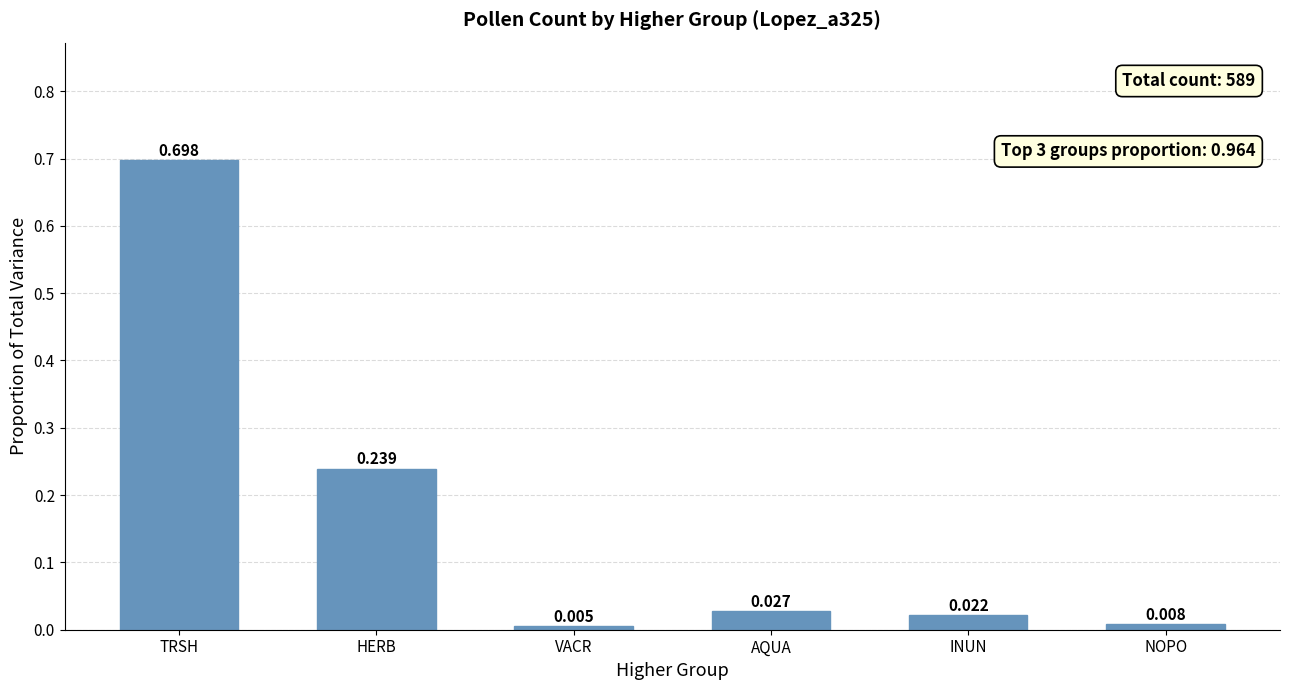

At which category does the chart reach its peak across all series?

TRSH